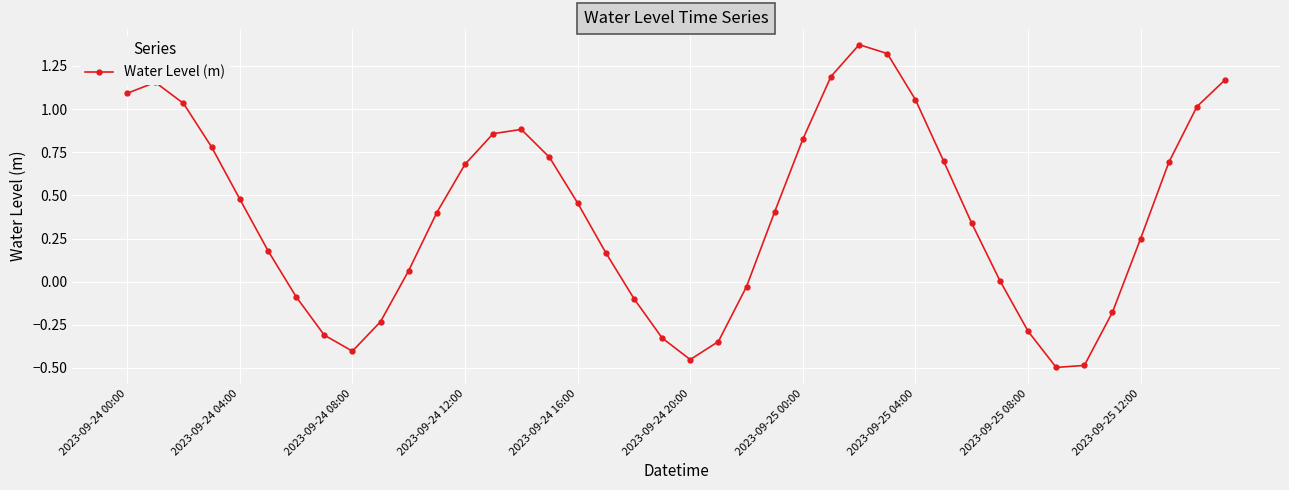

True or false: the data has more than 1 interior local peaks.

True